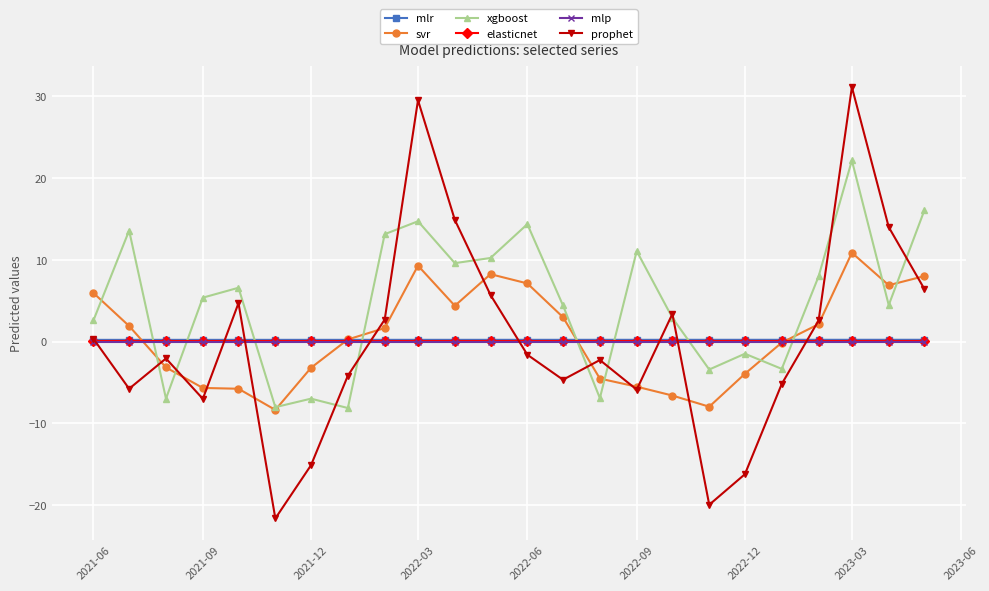

Is this an area chart (filled region under the line)?

No